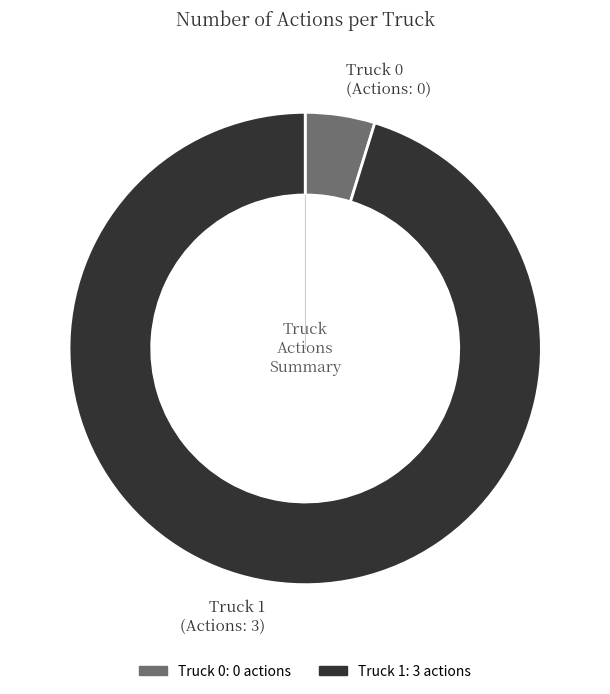

Between Truck 1 and Truck 0, which is larger?

Truck 1